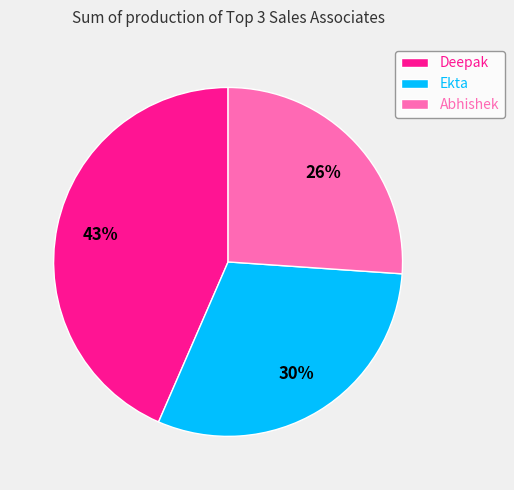

To the nearest percent, what portion does Deepak represent?

43%